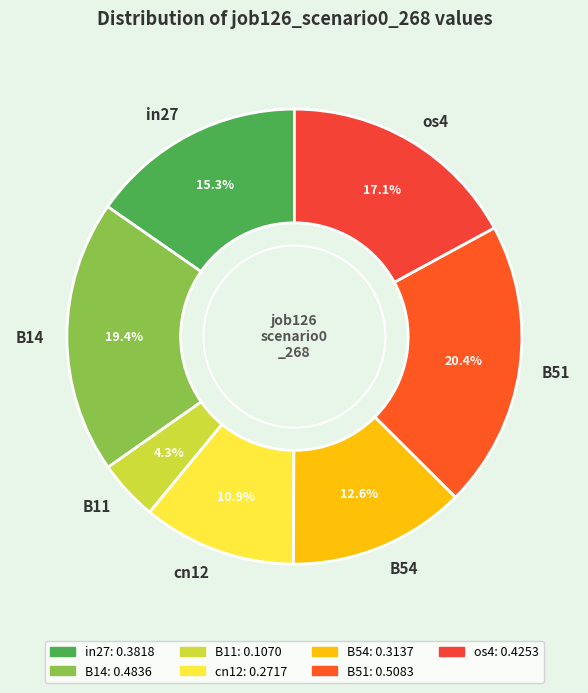

To the nearest percent, what is the difference between the largest and smallest slice percentages?

16%